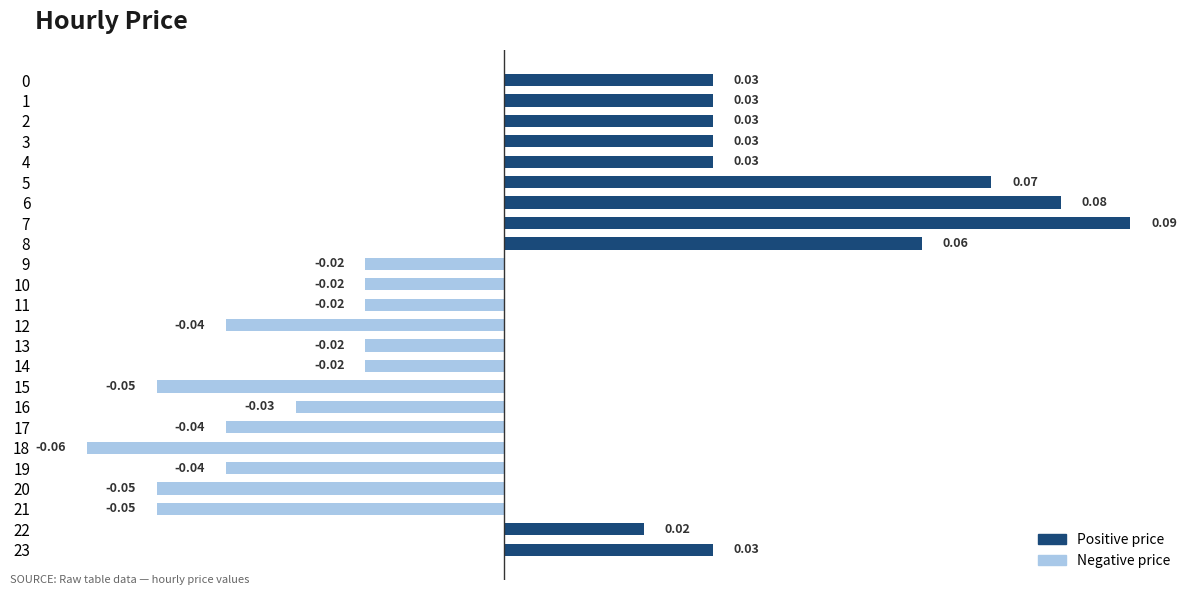

How many bars are there in total?

24